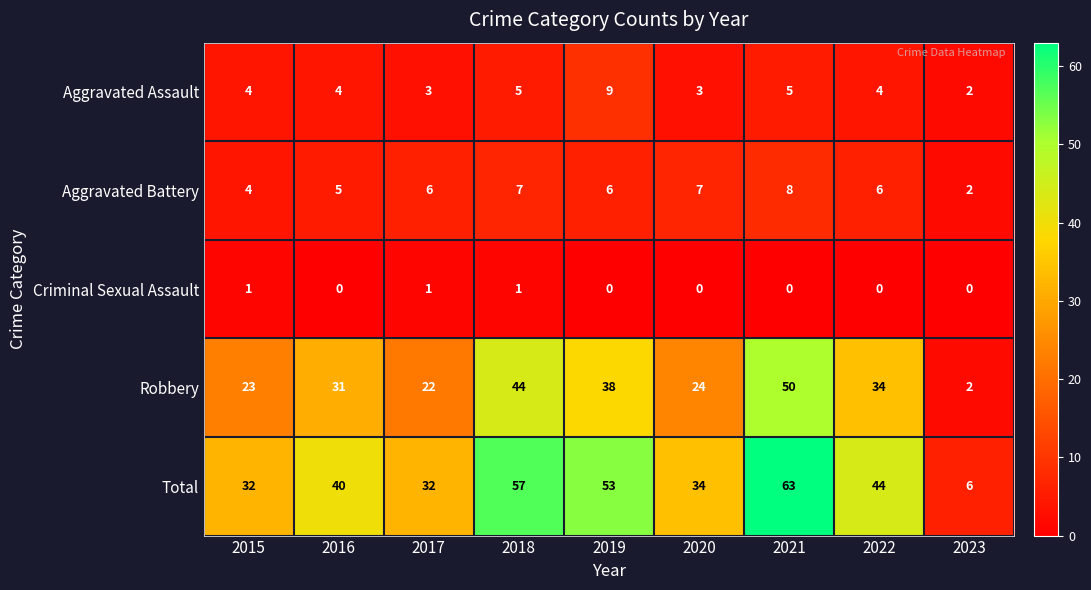

What is the maximum value shown in the chart?

63